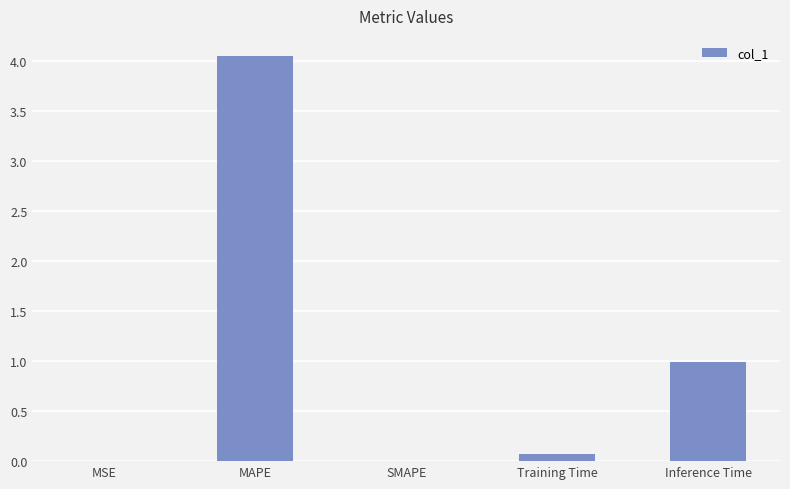

How many distinct data groups are displayed?

1